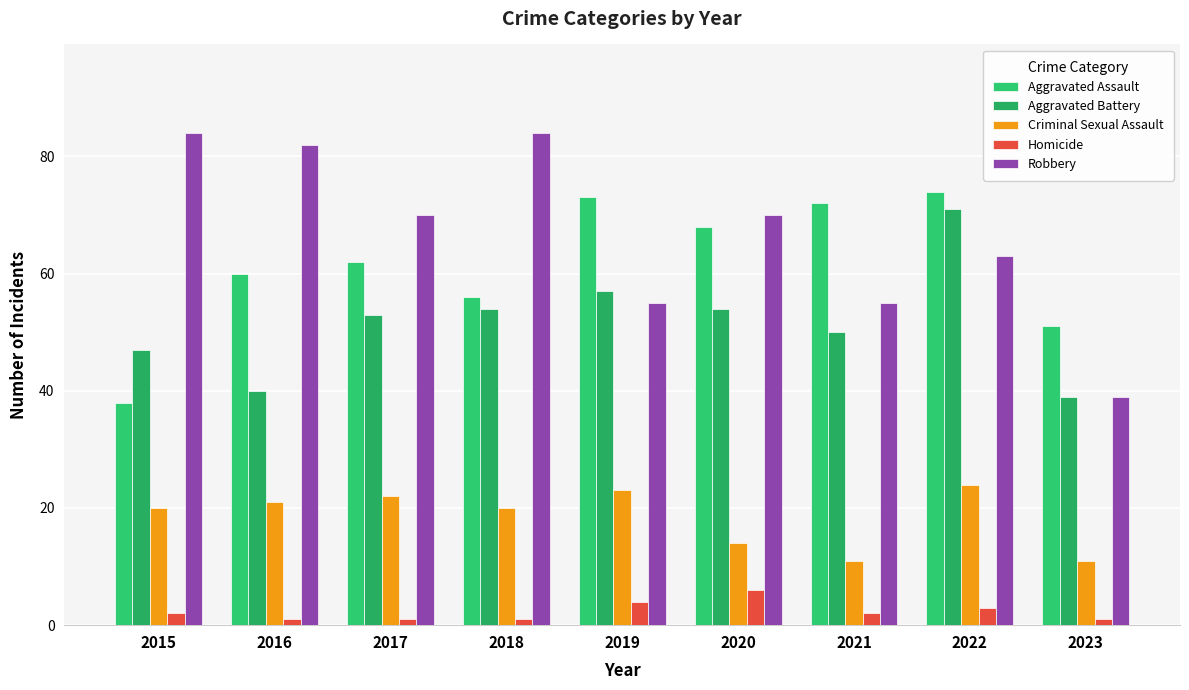

How many groups of bars are there?

9